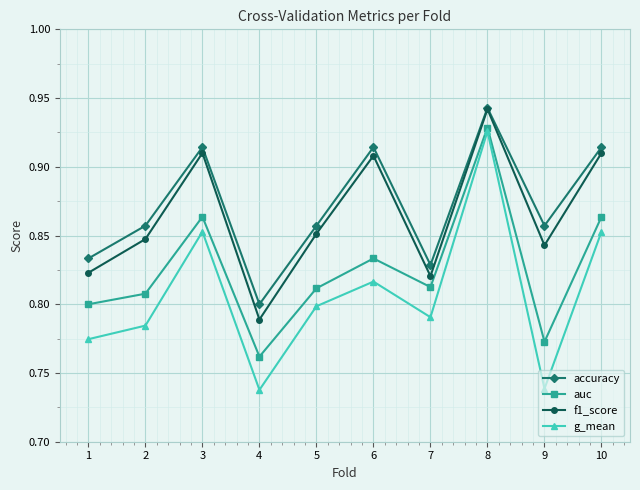

At which category is the sum across all series the highest?

8